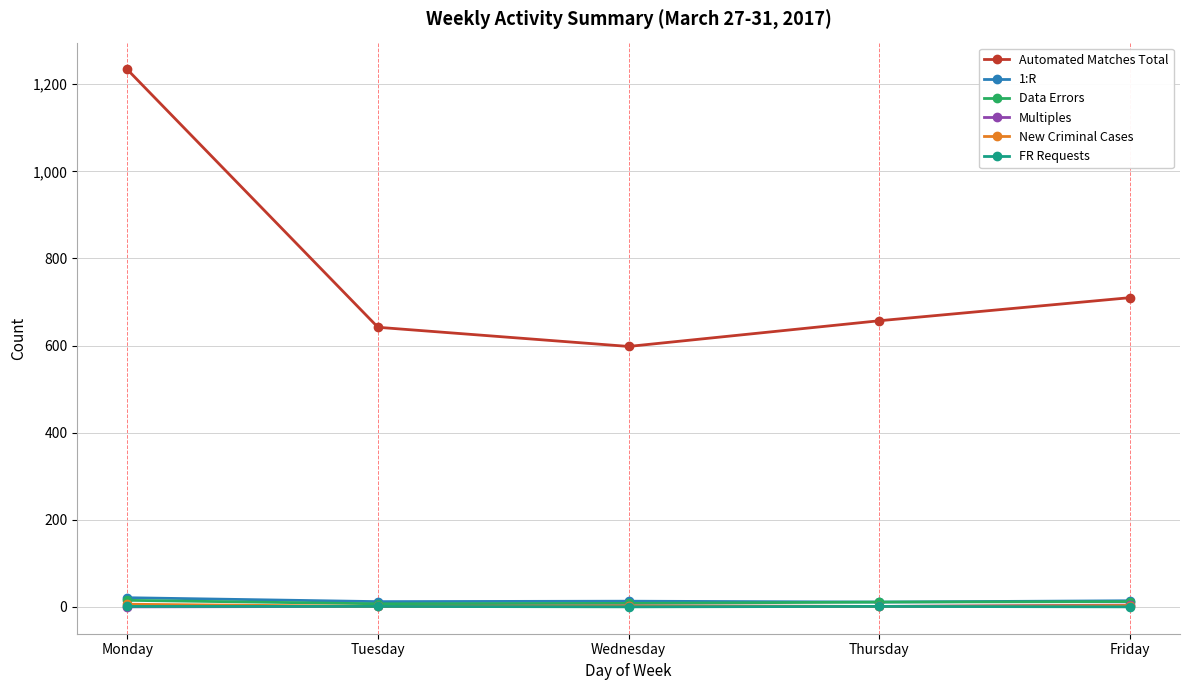

True or false: Multiples has more than 0 interior local peaks.

True